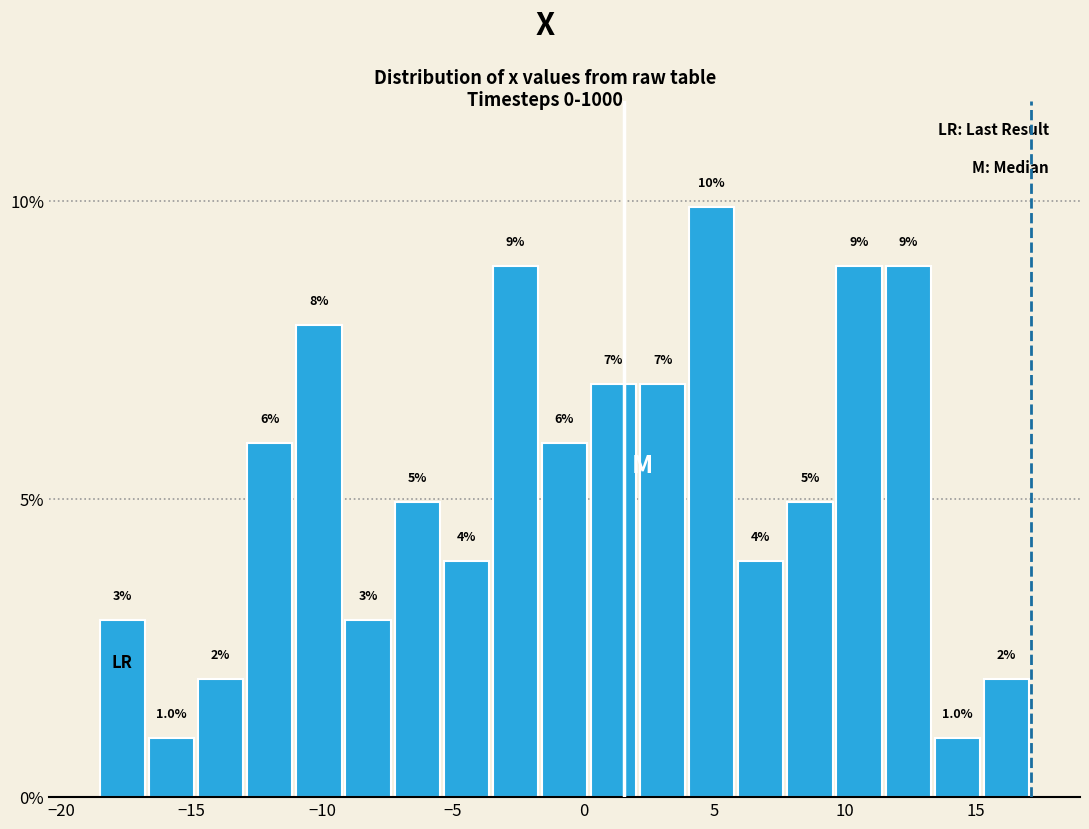

Around what value on the x-axis is the tallest bar? Give the approximate position of its centre, as read against the axis.

5.0